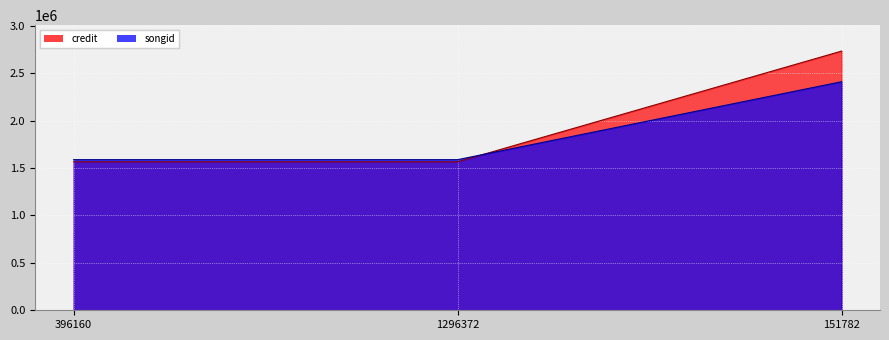

Which has a higher value, 396160 or 151782?

151782